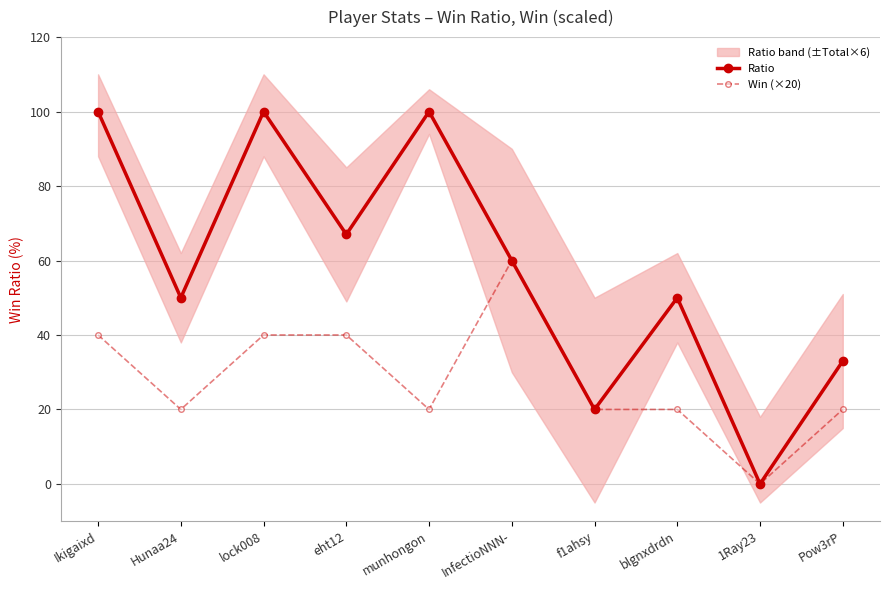

How many Win (×20) values are between 20 and 40?

8